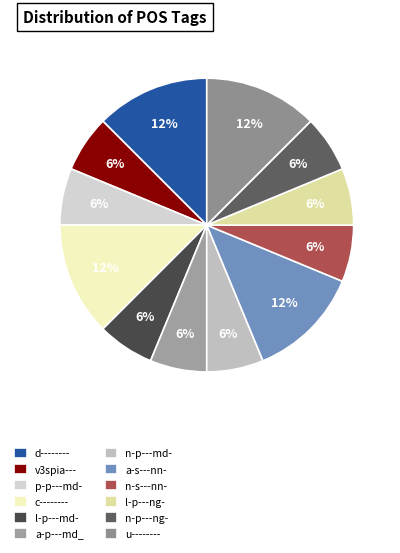

To the nearest percent, what portion does d-------- represent?

12%